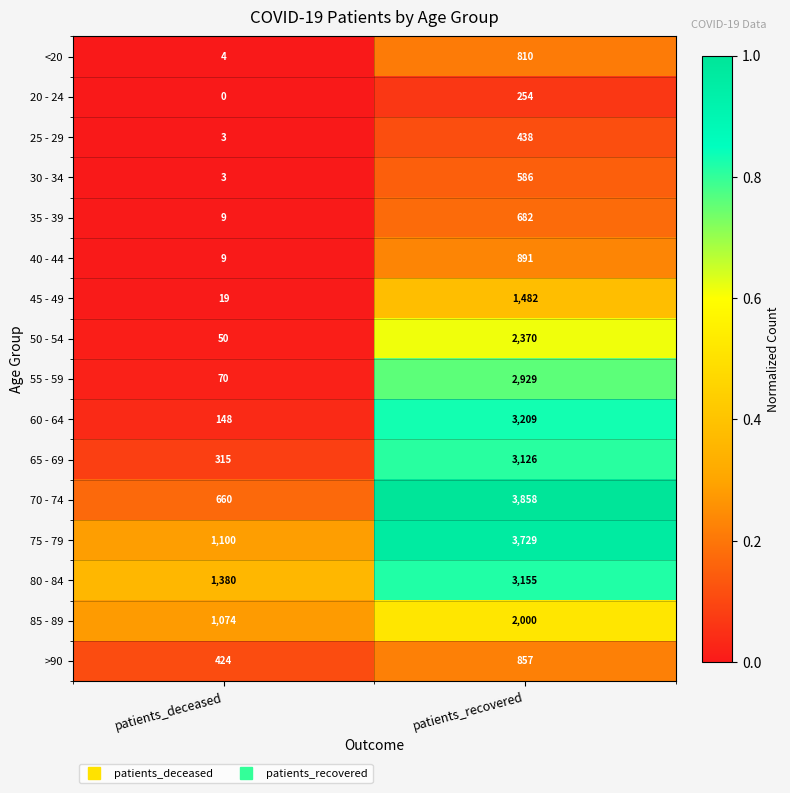

What is the spread (max minus min) of values at patients_recovered?

3604